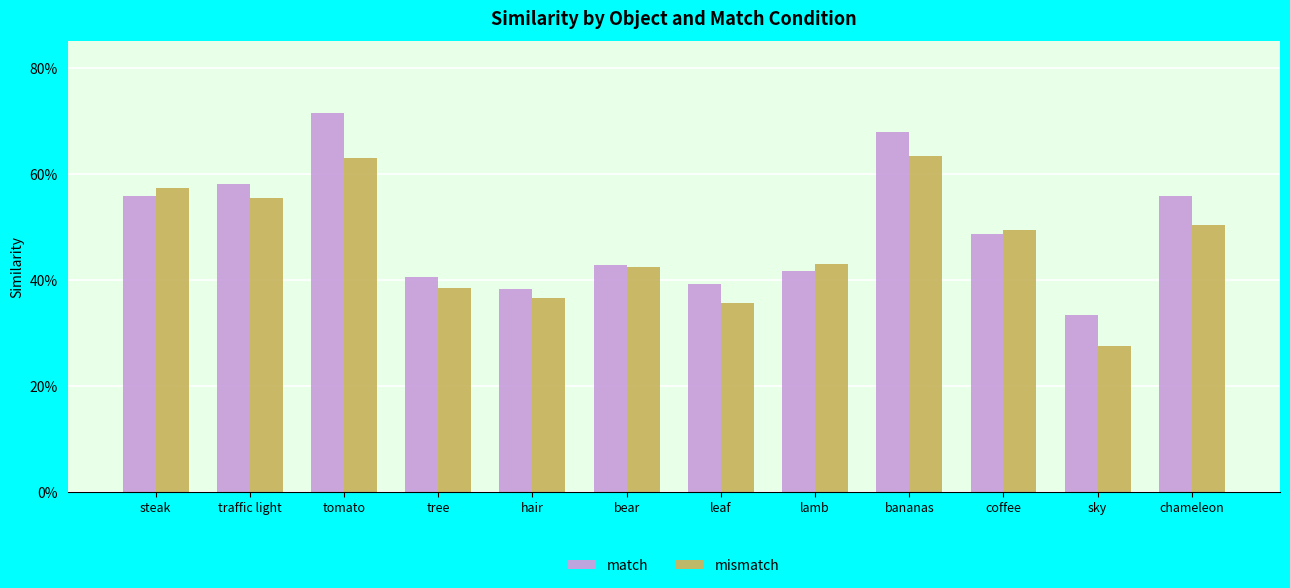

True or false: match has a value of 0.4 at tree.

True